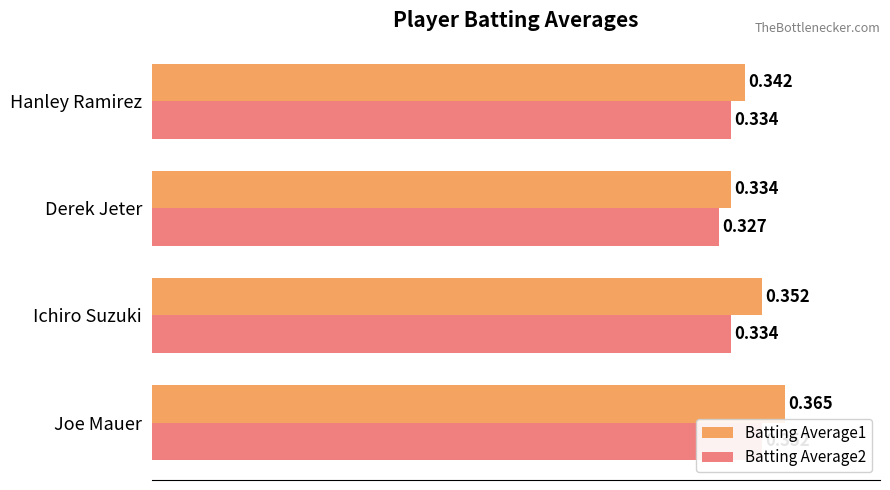

Rank the series by their maximum value, from lowest to highest.

Batting Average2, Batting Average1